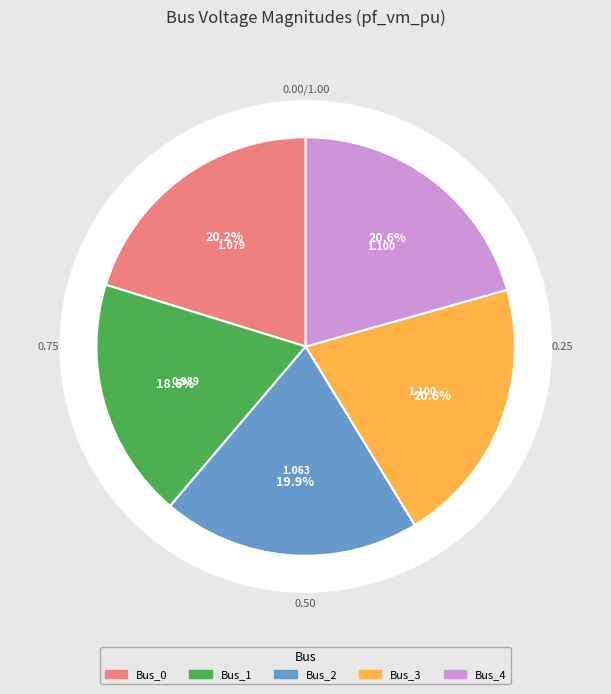

What is the change in value from Bus_1 to Bus_2?

+0.1